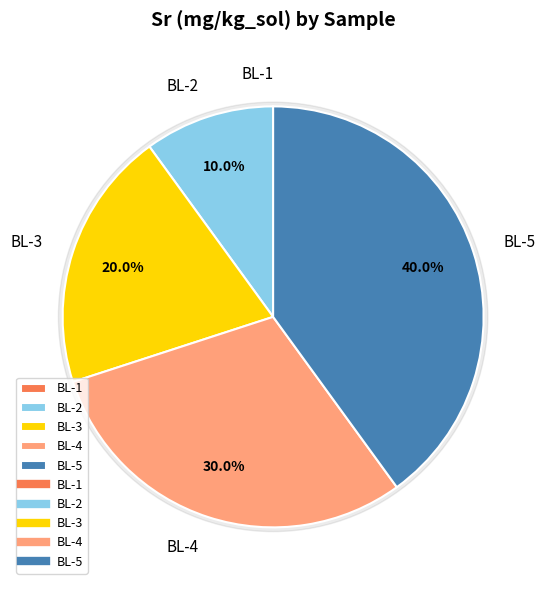

How many slices are in this pie chart?

5